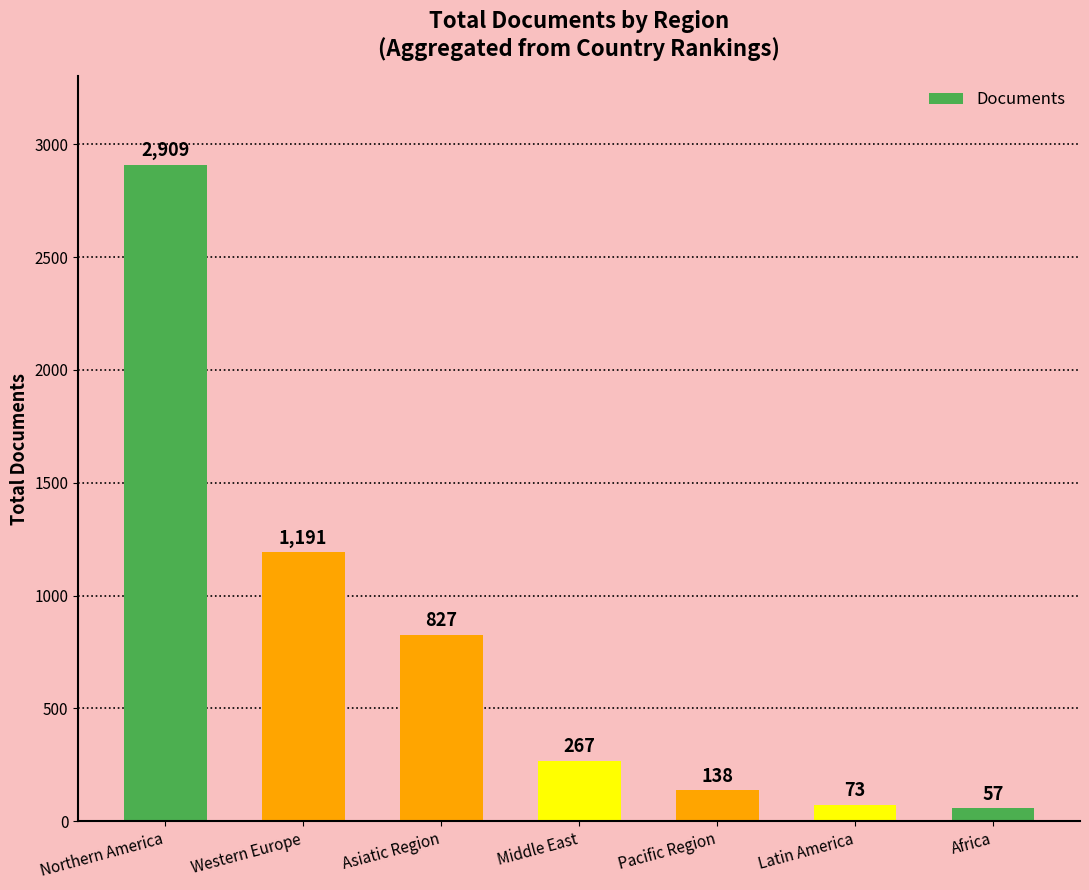

Which category has the highest value across all series?

Northern America